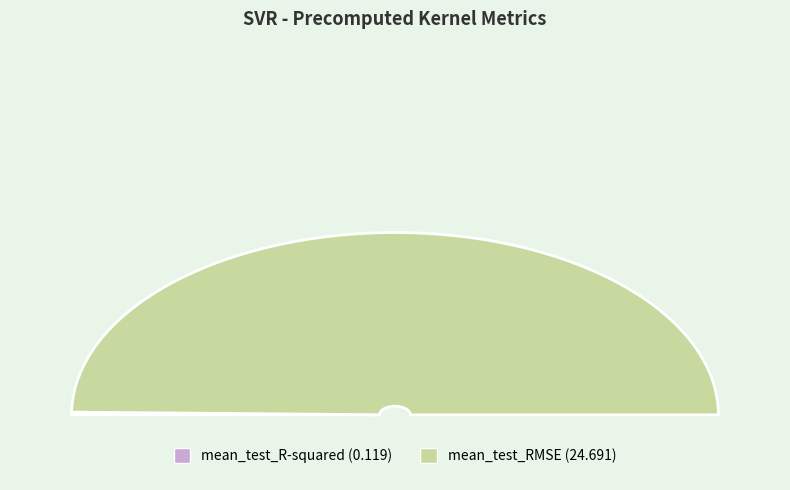

Is it true that mean_test_RMSE is 100% of the pie?

True